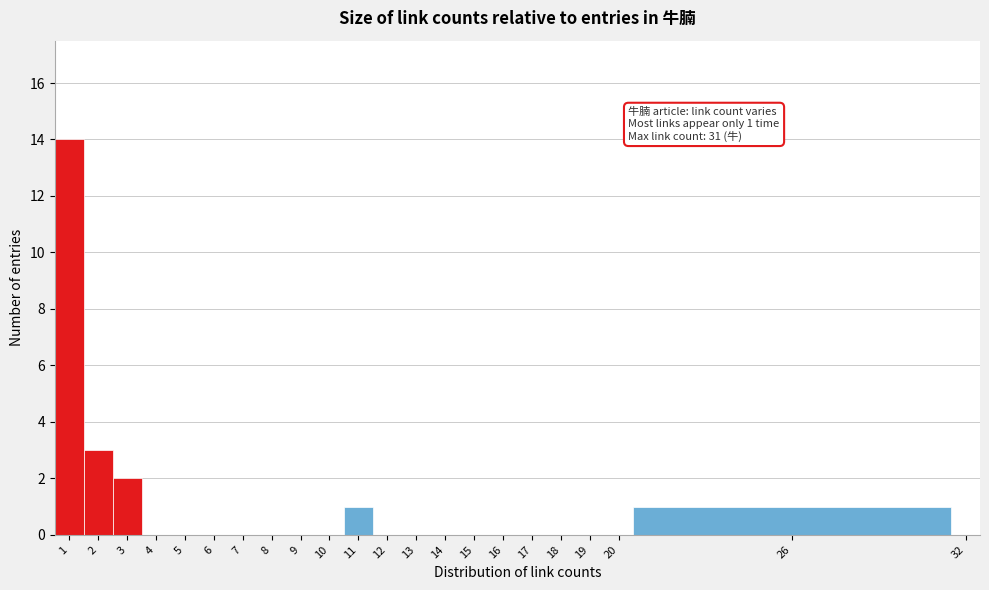

Which range on the x-axis has the tallest bar?

0.5 to 1.5